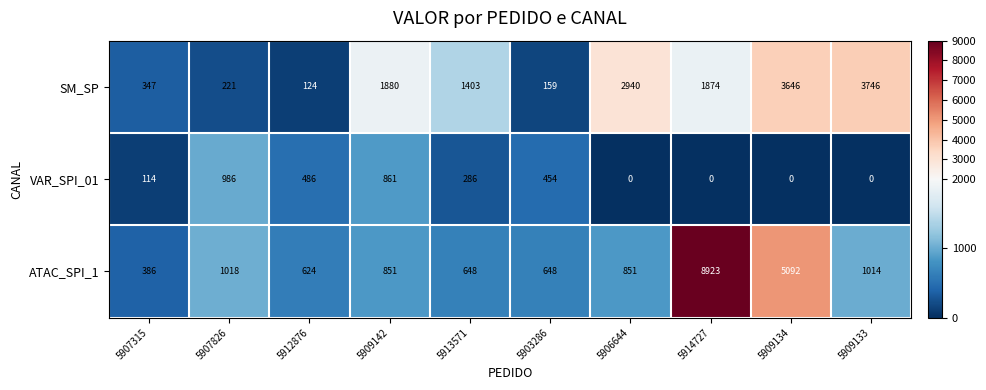

Between 5907315 and 5909134, which series saw the biggest shift?

ATAC_SPI_1